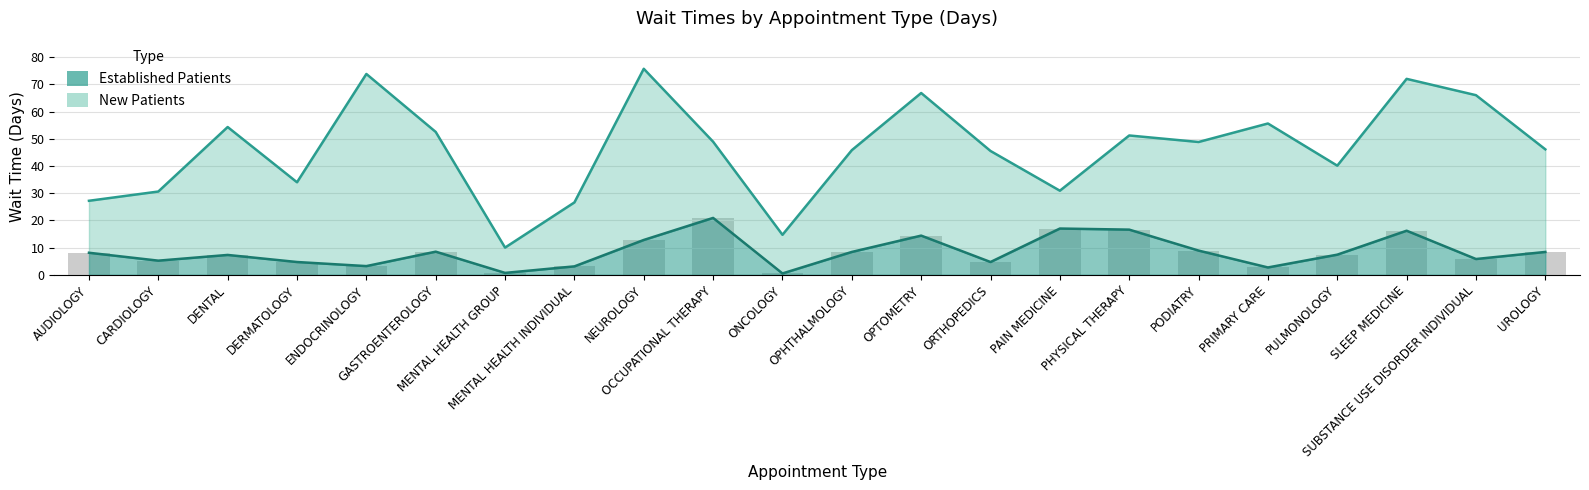

What is the spread (max minus min) of values at ENDOCRINOLOGY?

70.6